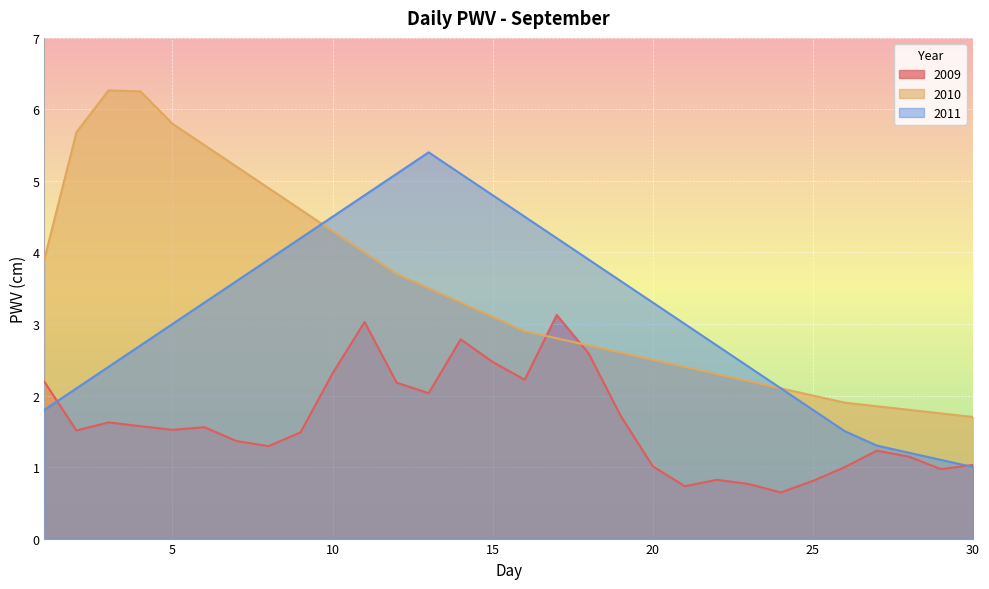

What is the difference between the 2010 values at 30 and 26?

0.2